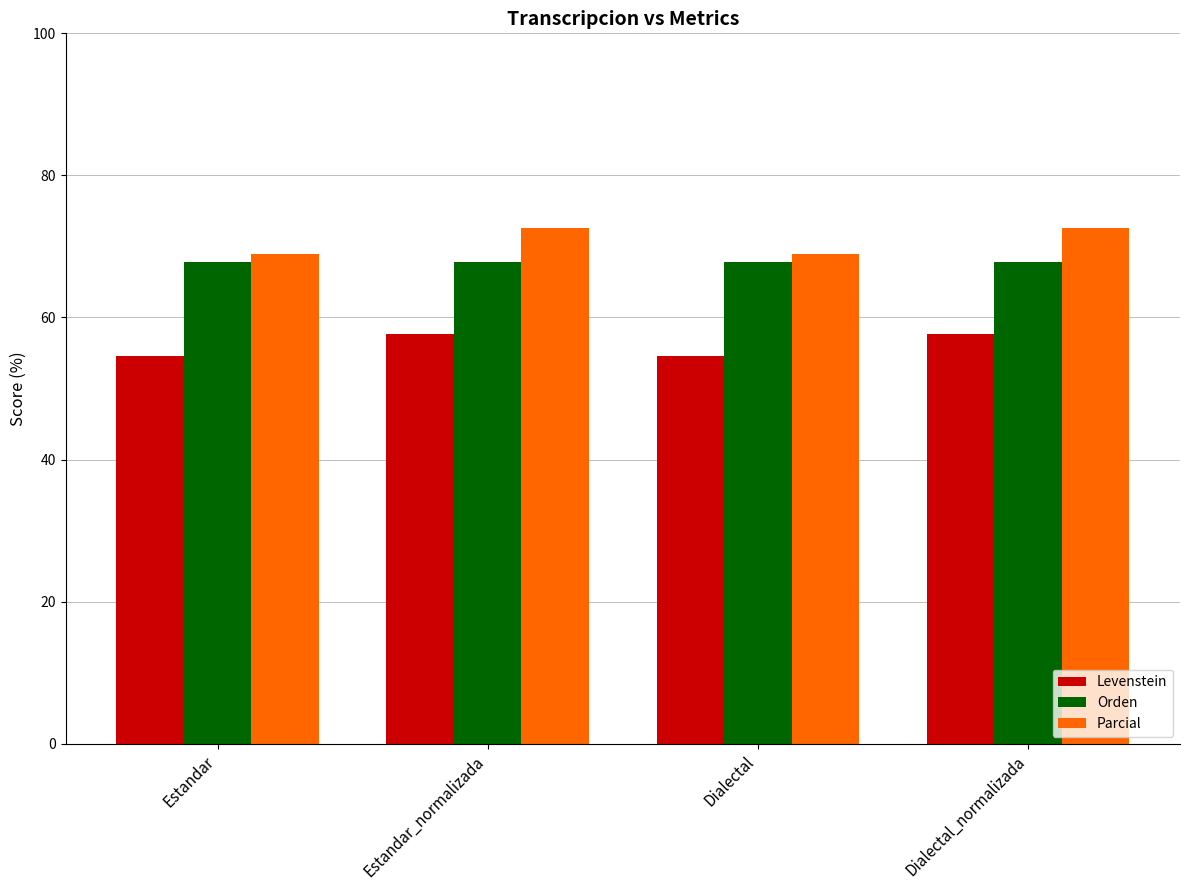

What is the value of the Orden bar at the 2nd from the left?

67.7